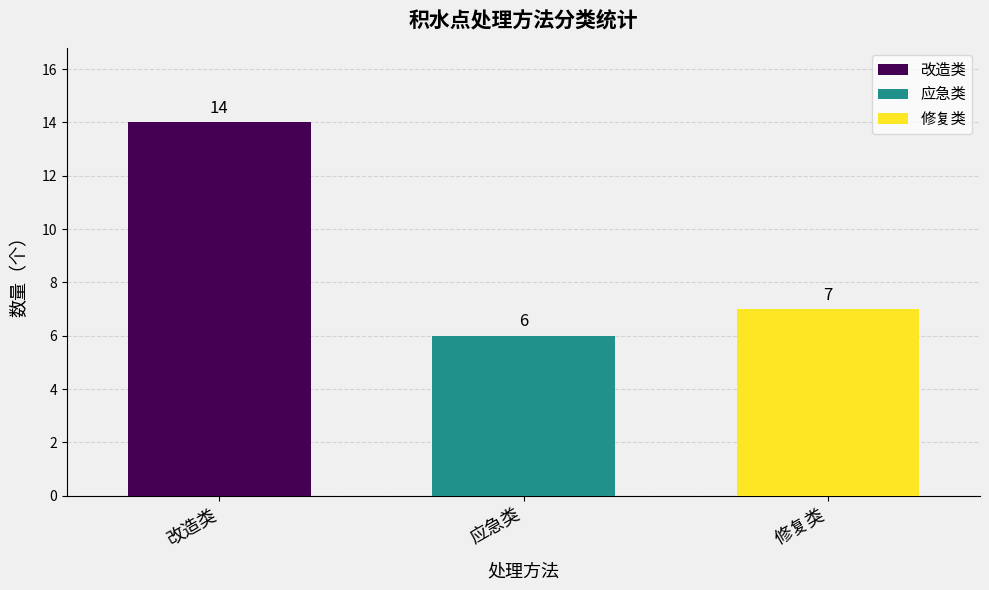

Rank the series at 应急类 from highest to lowest value.

改造类, 修复类, 应急类